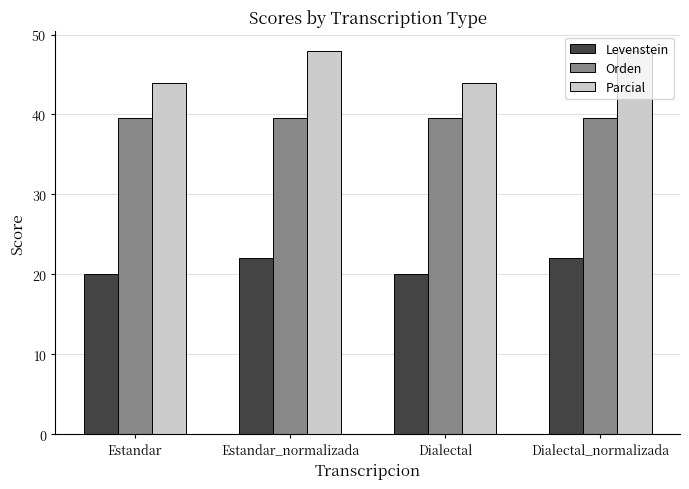

What is the sum of the Parcial values at Dialectal and Estandar?

88.0